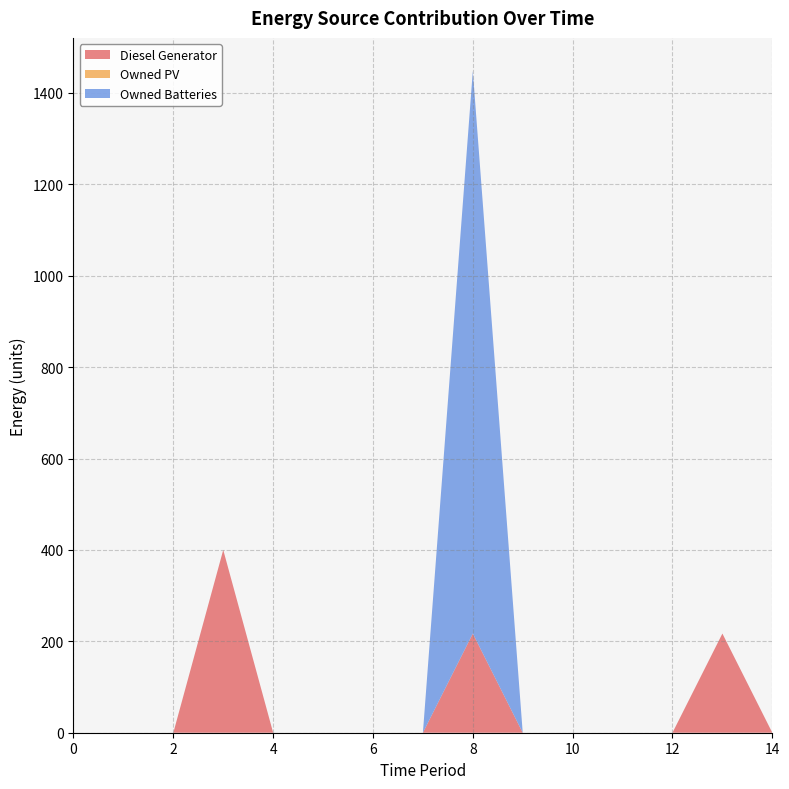

Reading right to left, list all the values displayed in this chart.

Diesel Generator: 0	217	0	0	0	0	217	0	0	0	0	400	0	0	0
Owned PV: 0	0	0	0	0	0	0	0	0	0	0	0	0	0	0
Owned Batteries: 0	0	0	0	0	0	1231	0	0	0	0	0	0	0	0